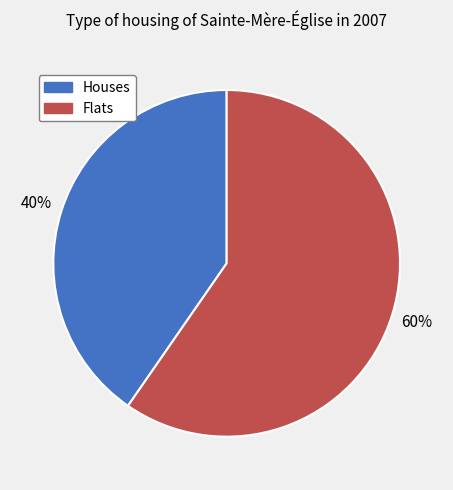

To the nearest percent, what is the average slice percentage?

50%